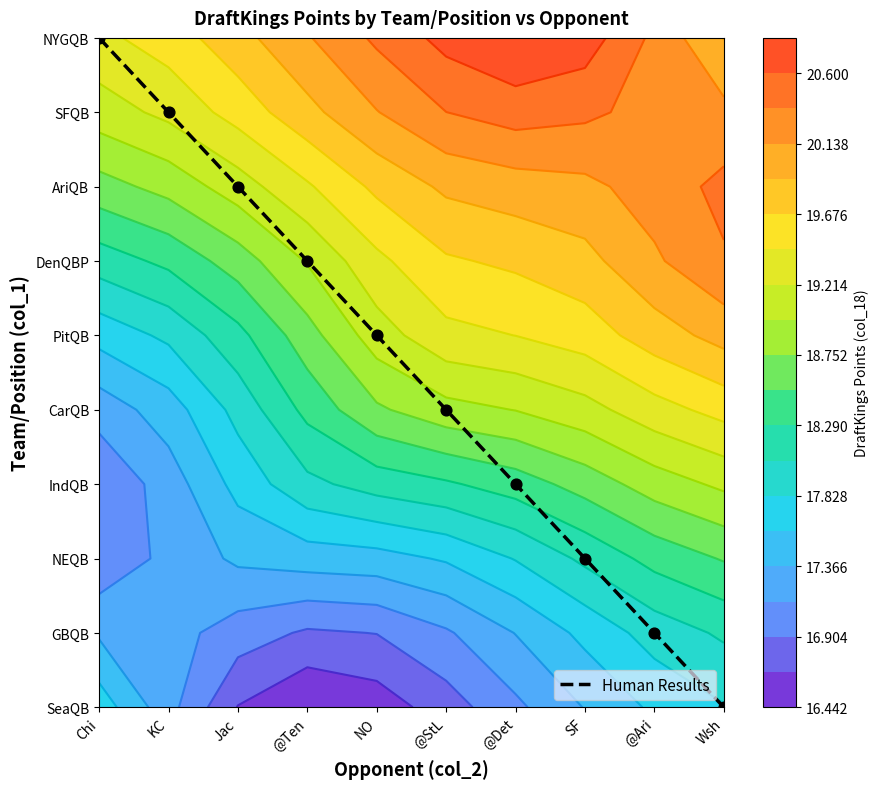

Which category has the highest value across all series?

Chi